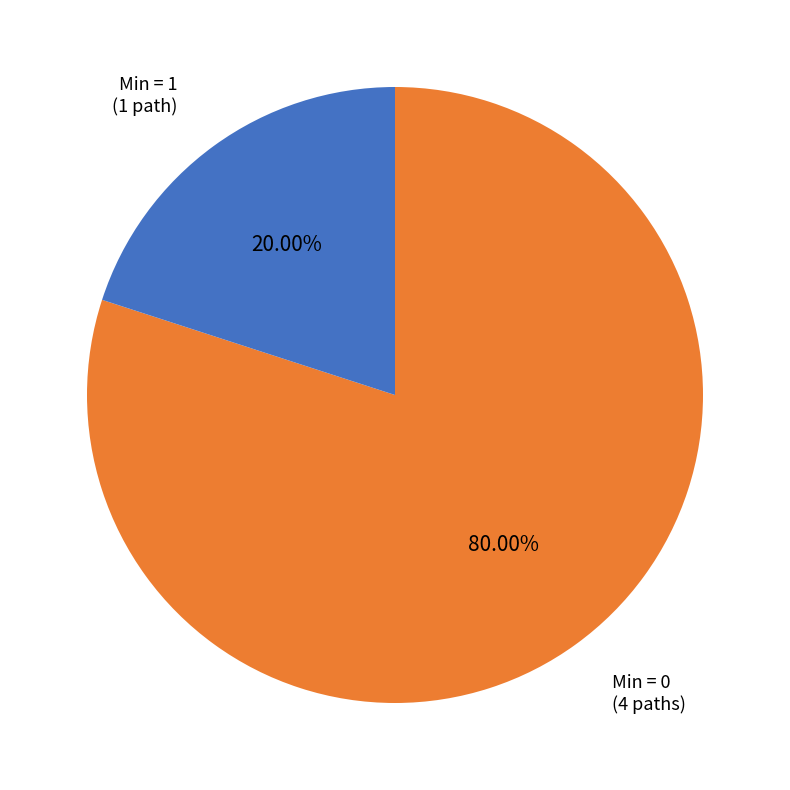

Does any single category account for the majority?

Yes